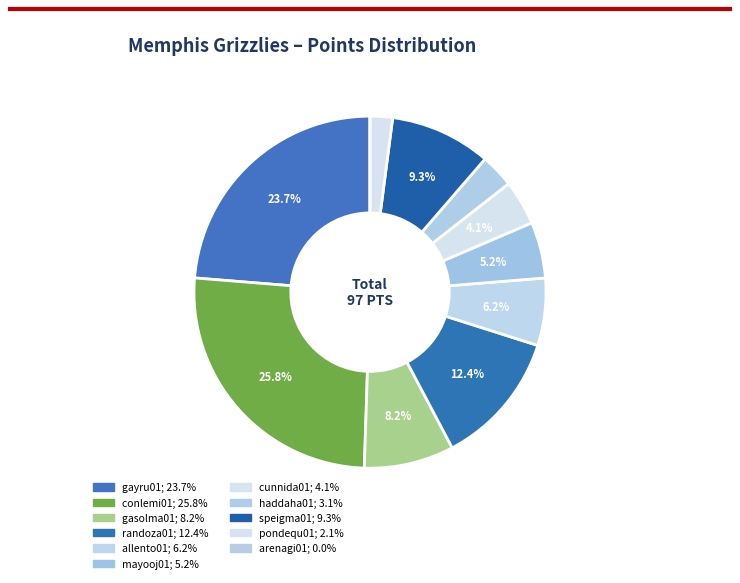

Count the number of slices in the pie.

11